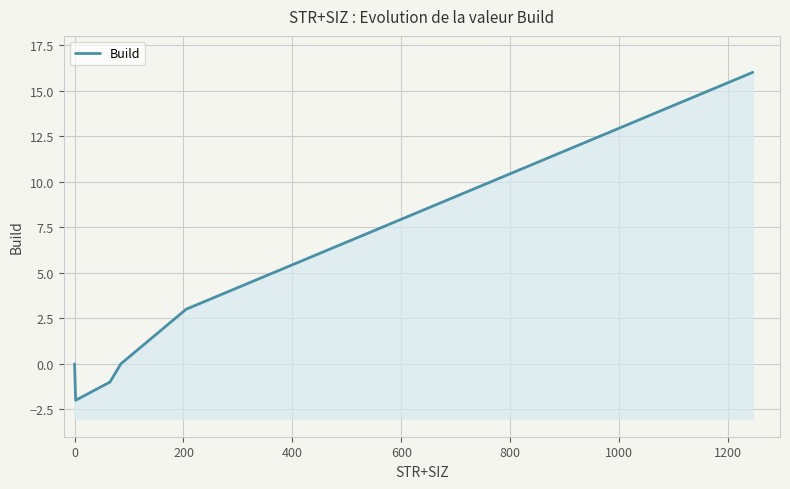

How many lines are shown in the chart?

1